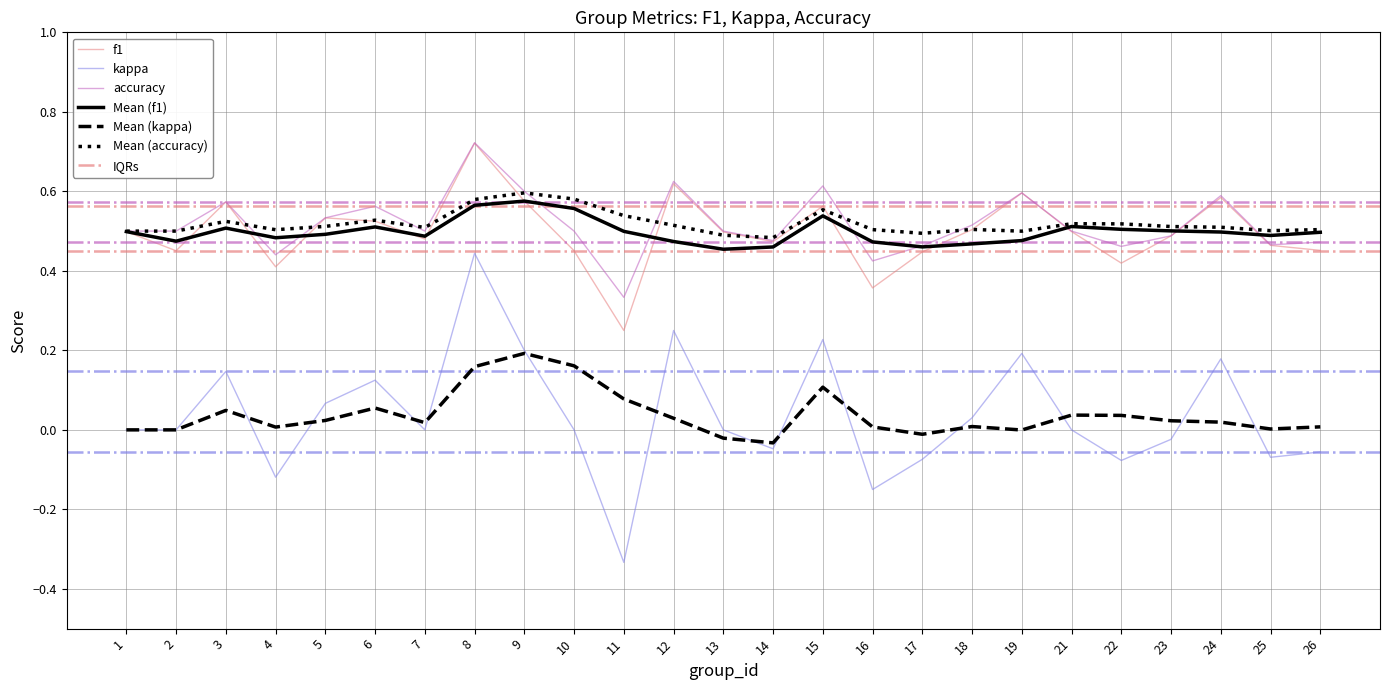

Which category has the lowest value across all series?

11